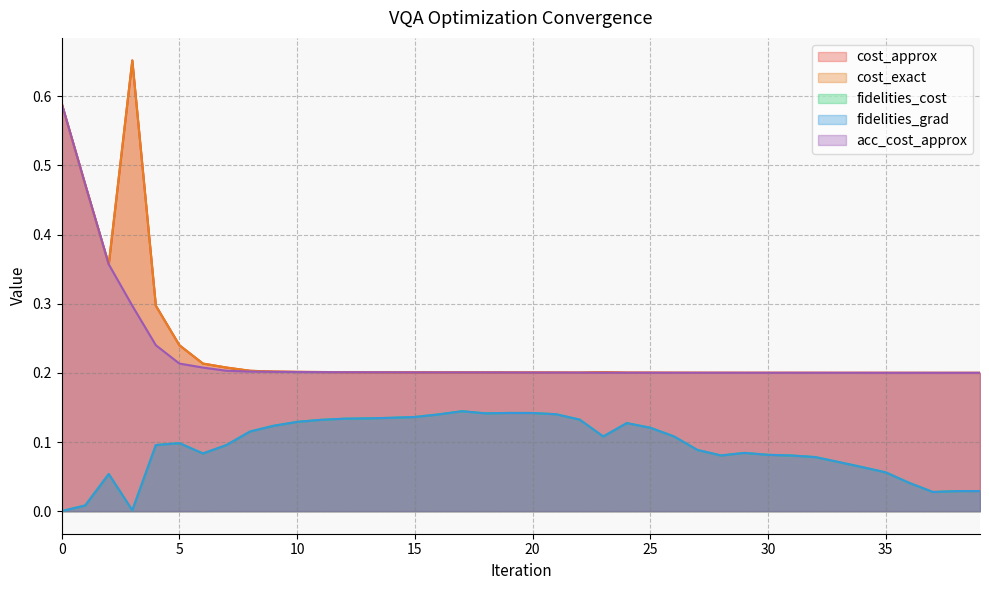

What is the maximum value shown in the chart?

0.7